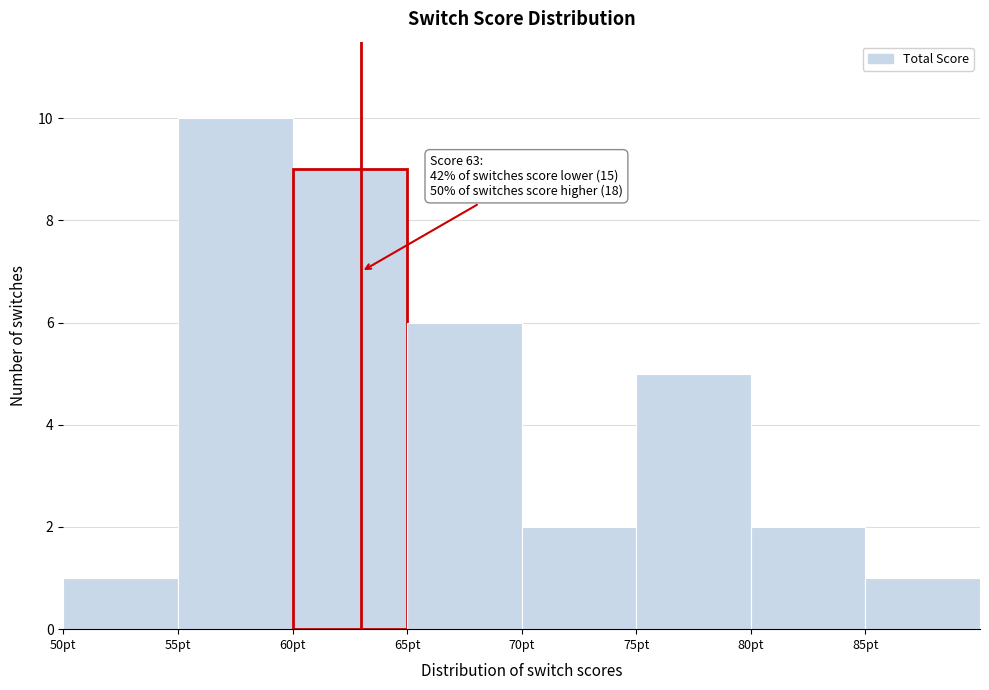

Which range on the x-axis has the tallest bar?

55 to 60